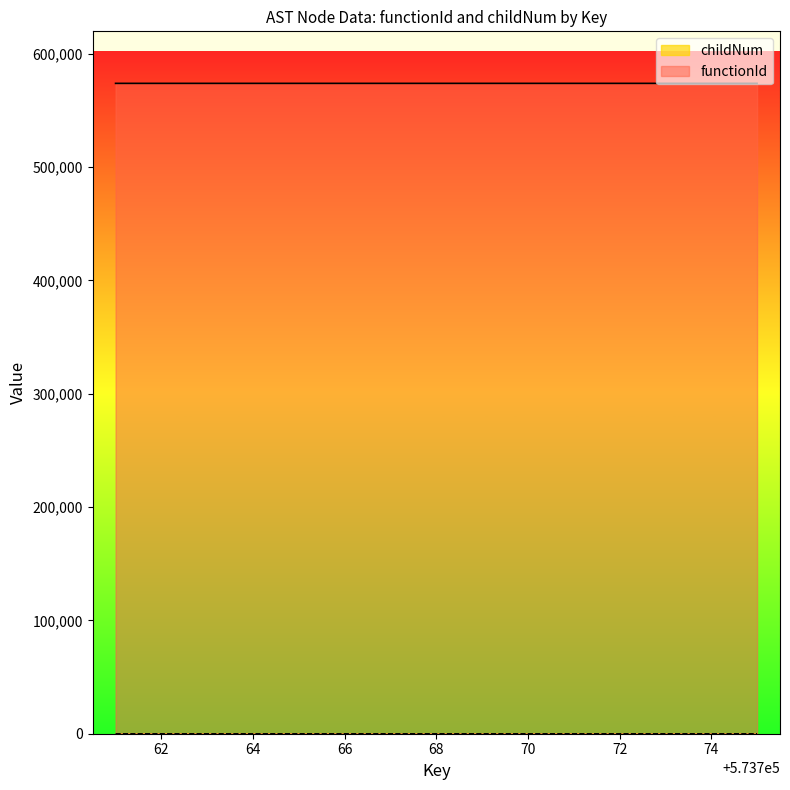

The chart shows a value of 573761 at 573763. True or false?

True